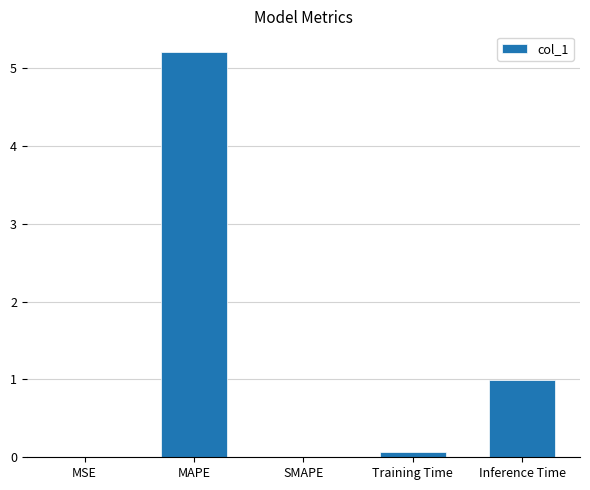

Which category has the highest value across all series?

MAPE